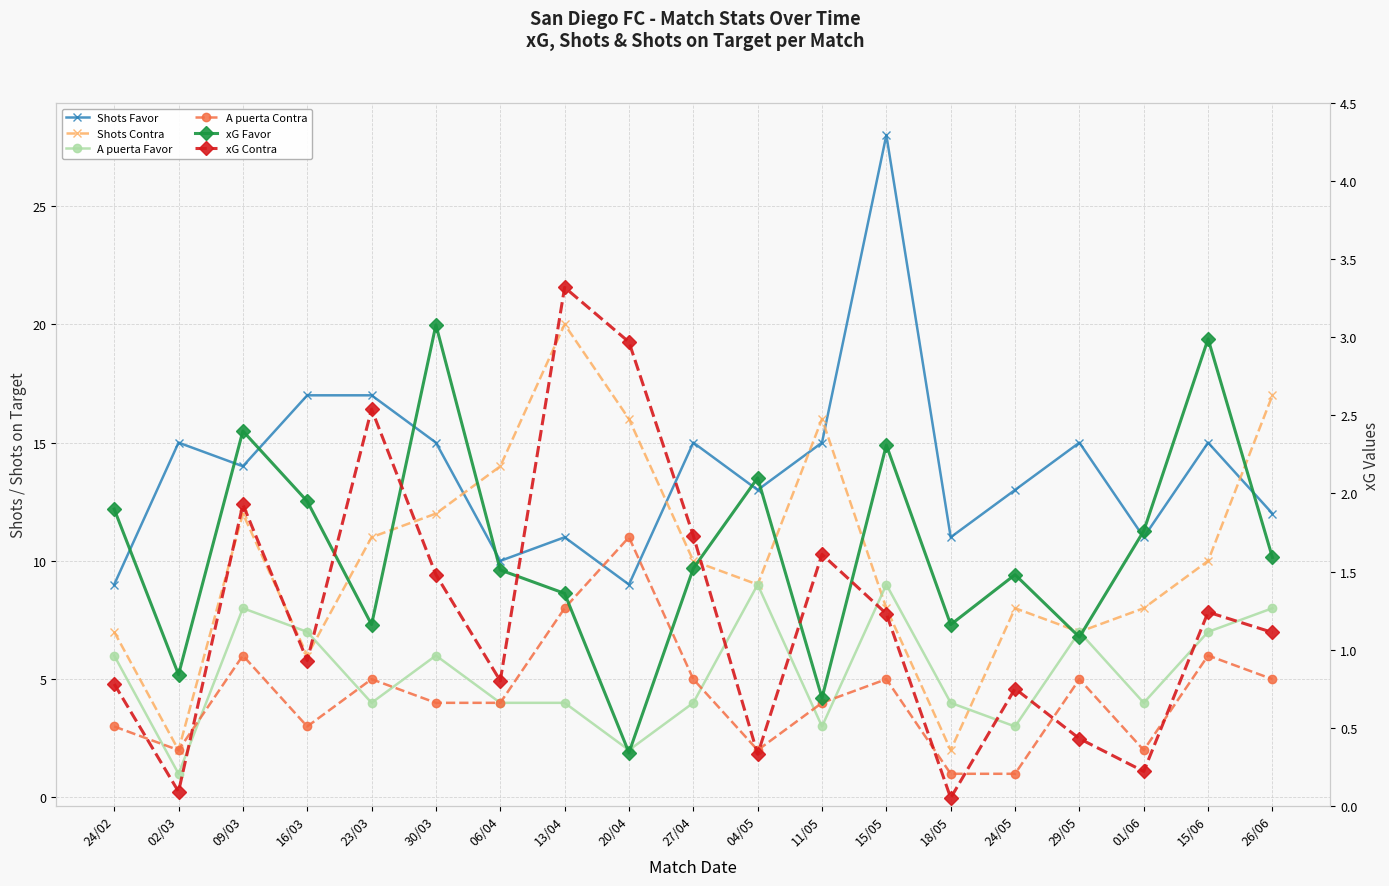

True or false: A puerta Contra and xG Contra cross at least once.

False